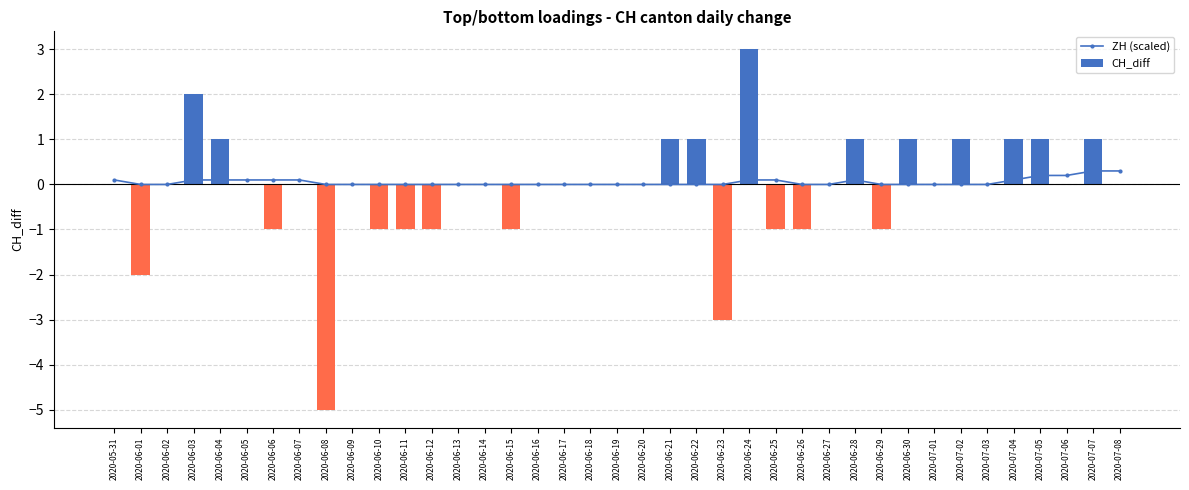

What is the difference between the CH_diff values at 2020-06-15 and 2020-06-14?

1